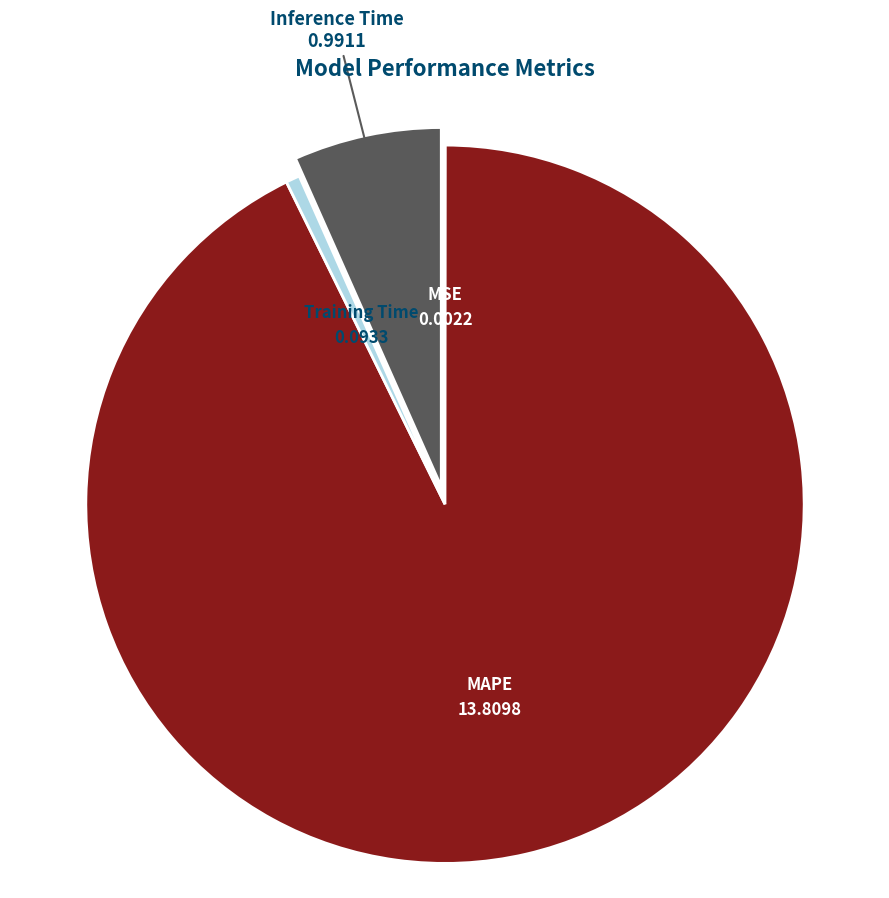

Which category has the biggest portion of the pie?

MAPE